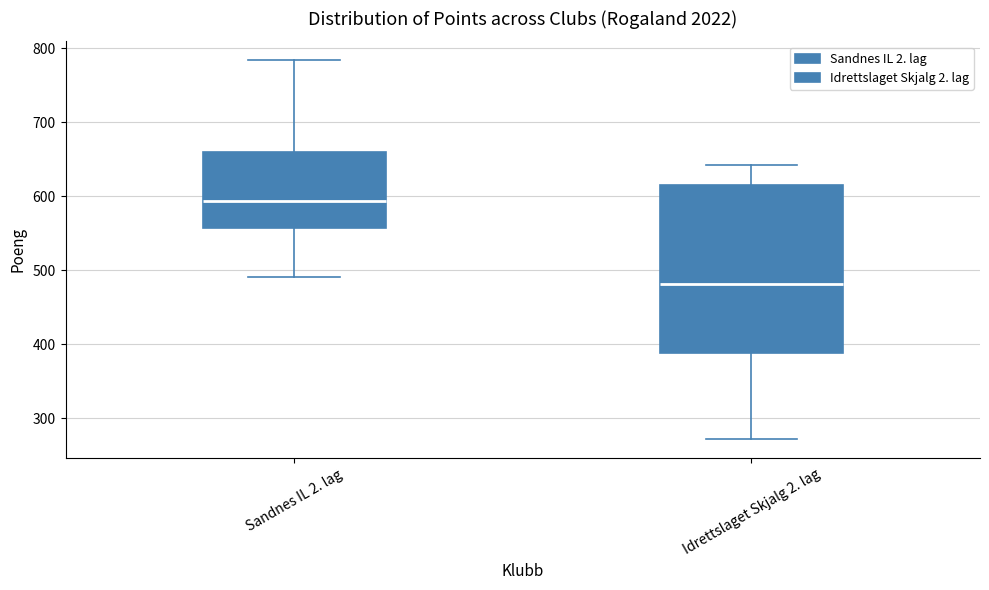

Which box's median line is the highest?

Sandnes IL 2. lag